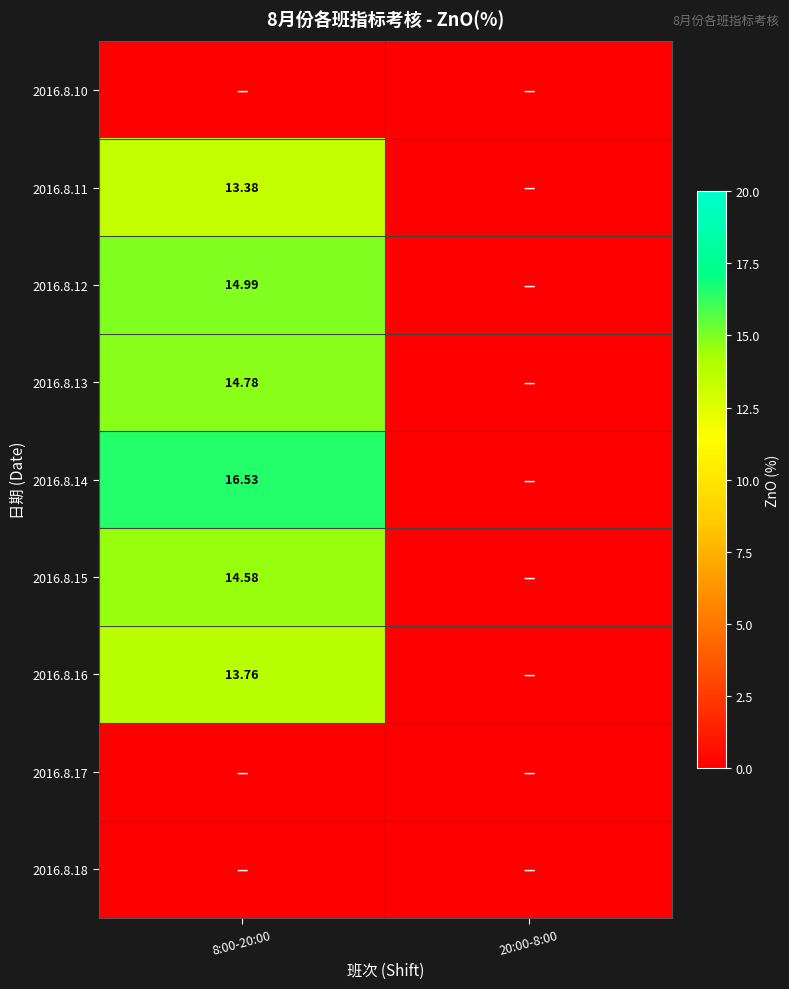

Is the value of 2016.8.11 at 8:00-20:00 greater than the value of 2016.8.13 at 8:00-20:00?

No